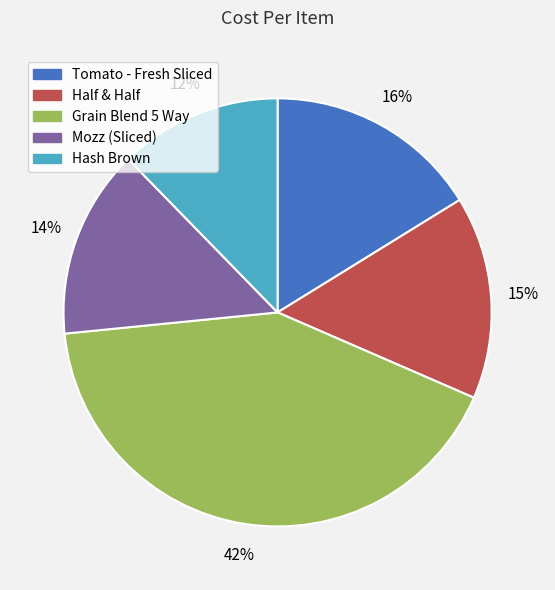

What percentage is the Half & Half slice, to the nearest percent?

15%